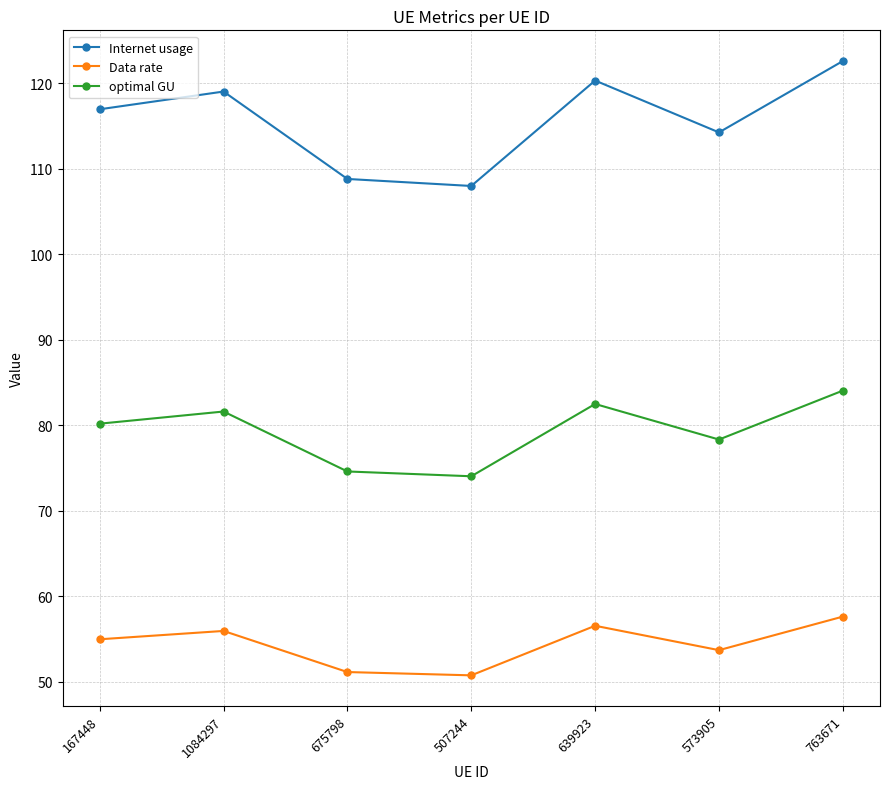

What is the label of the 7th point from the right?

167448